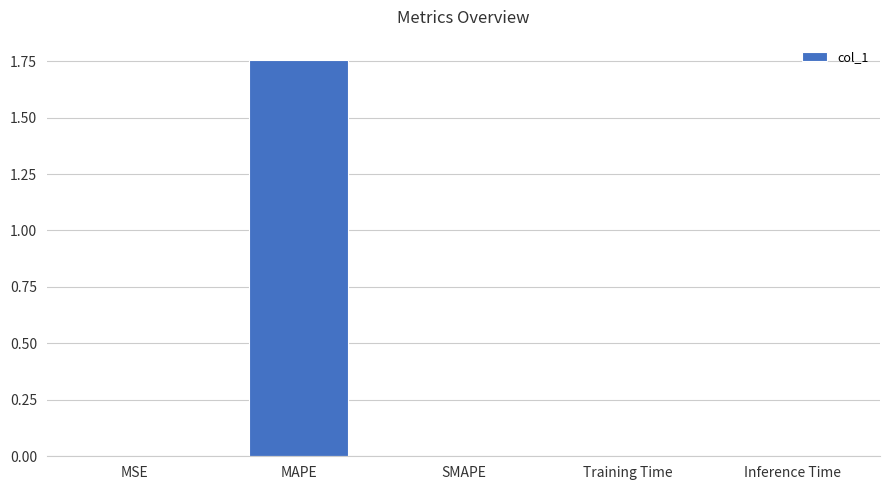

True or false: the data shows 0.6 at SMAPE.

False